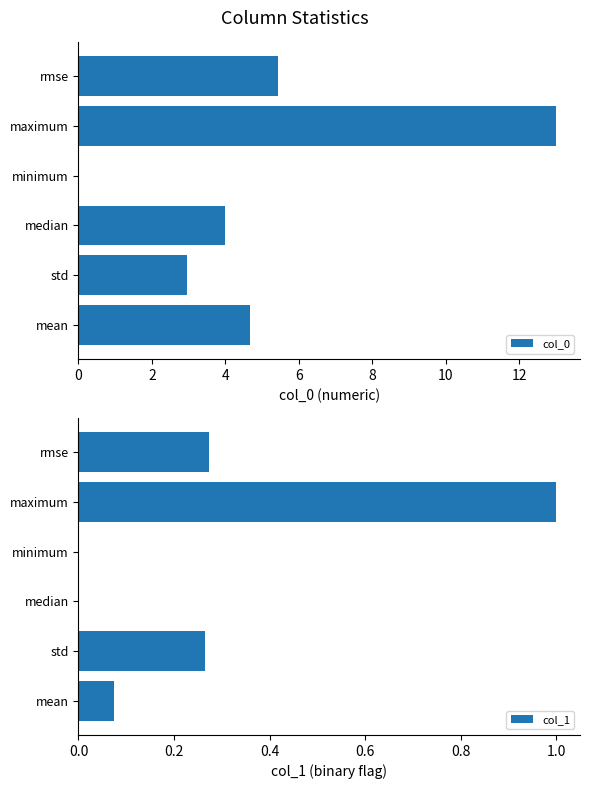

The col_0 series shows 17.1 at maximum. True or false?

False